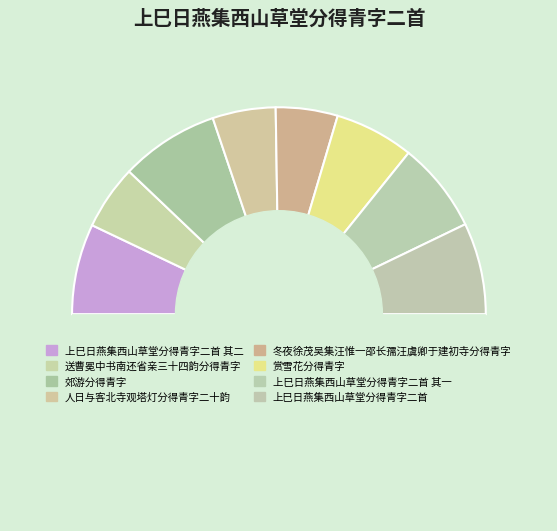

How many segments does this pie chart have?

9